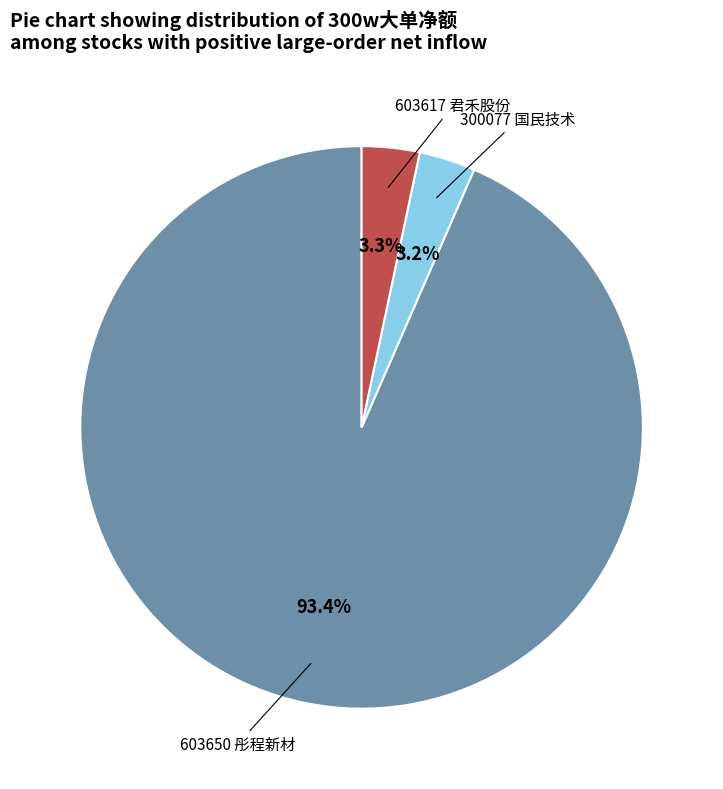

Which category has the biggest portion of the pie?

603650 彤程新材